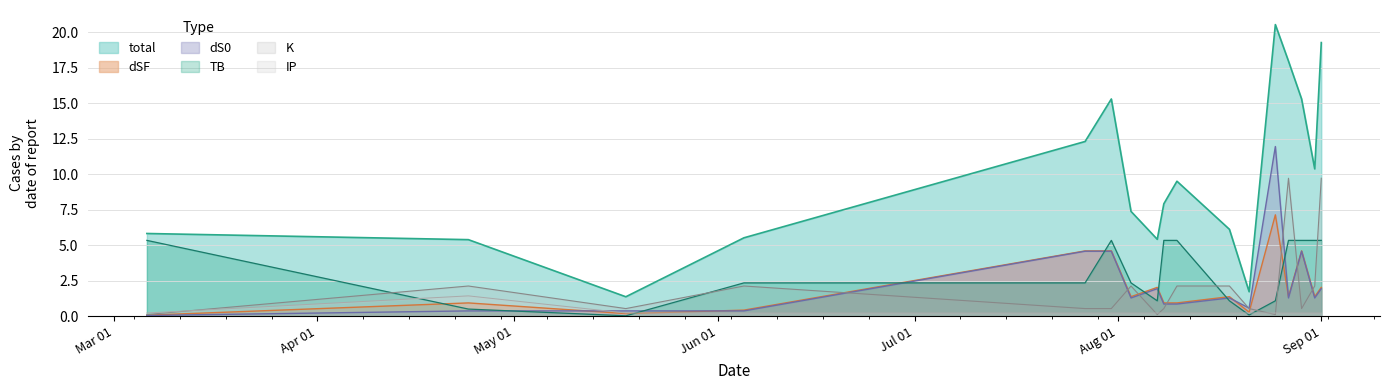

After their last crossing, which series has the higher values: dS0 or K?

K